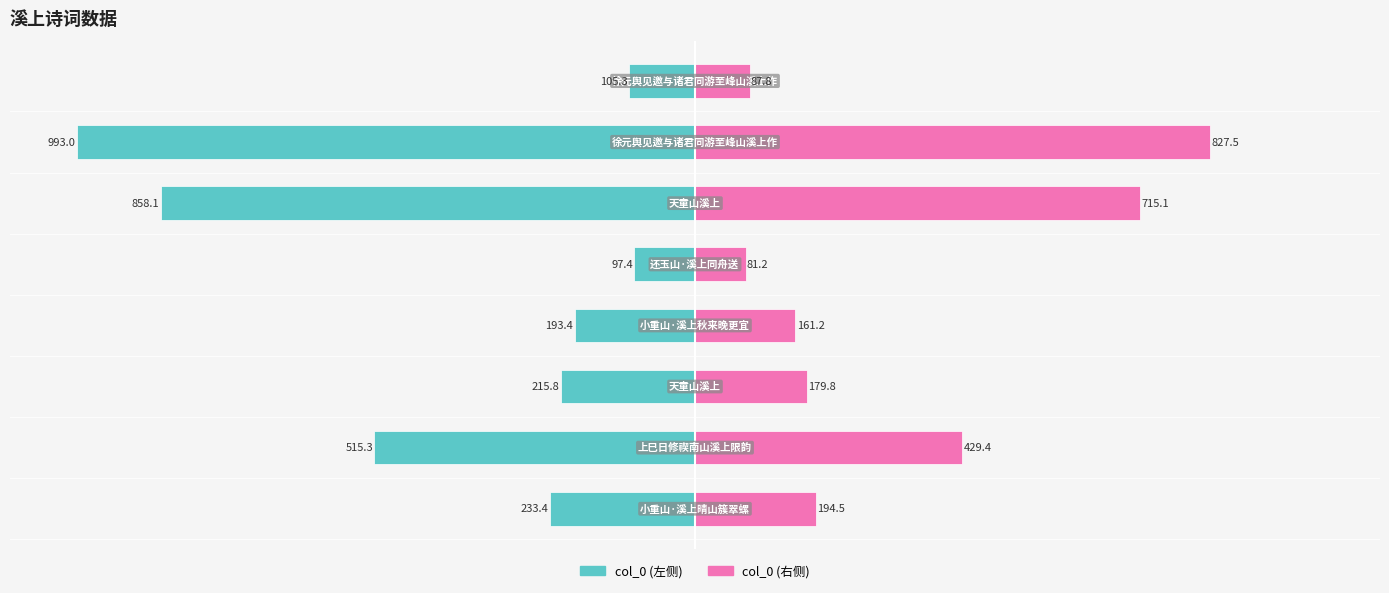

What is the difference between the maximum and minimum values in the col_0 (右) series?

746.4